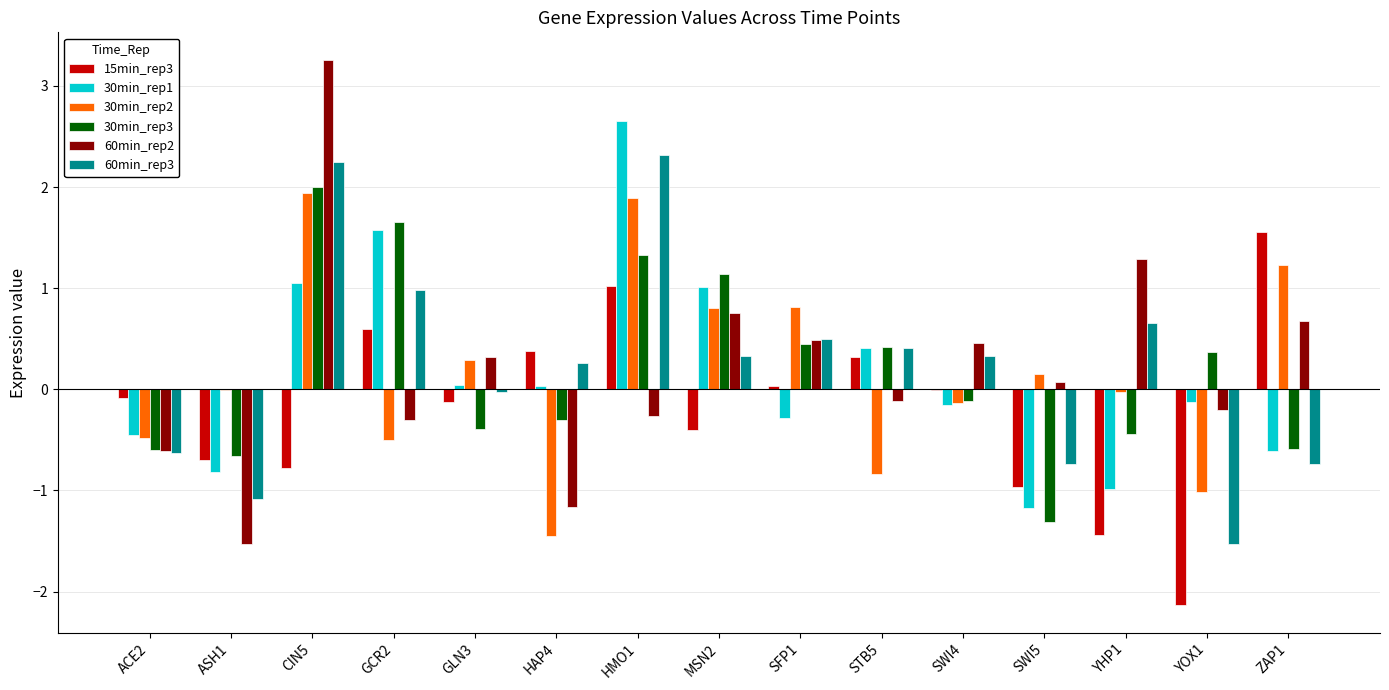

True or false: 60min_rep3 has a value of -0.0 at GLN3.

True